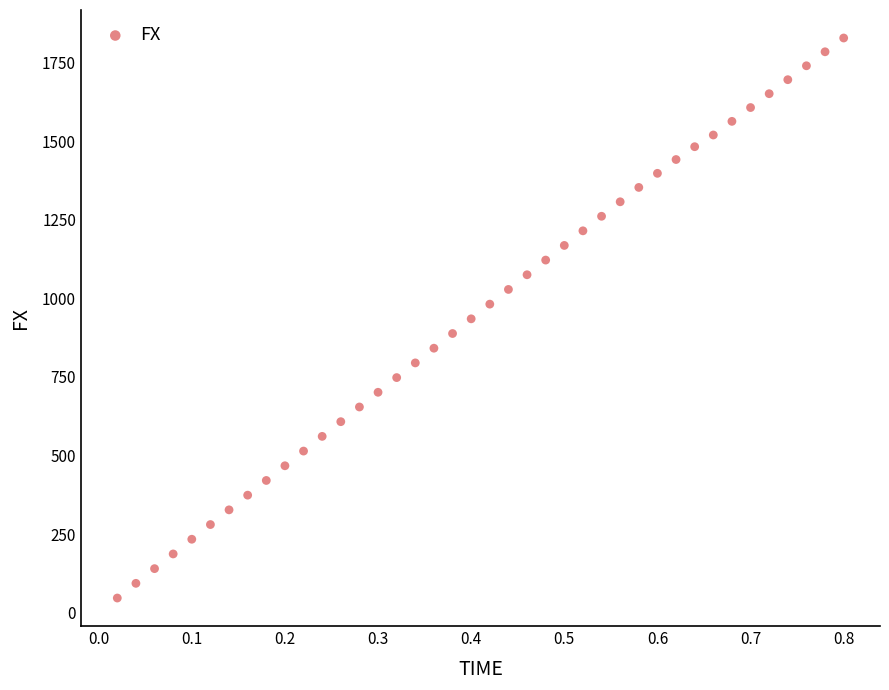

What is the range of Y values (max minus min)?

1781.8